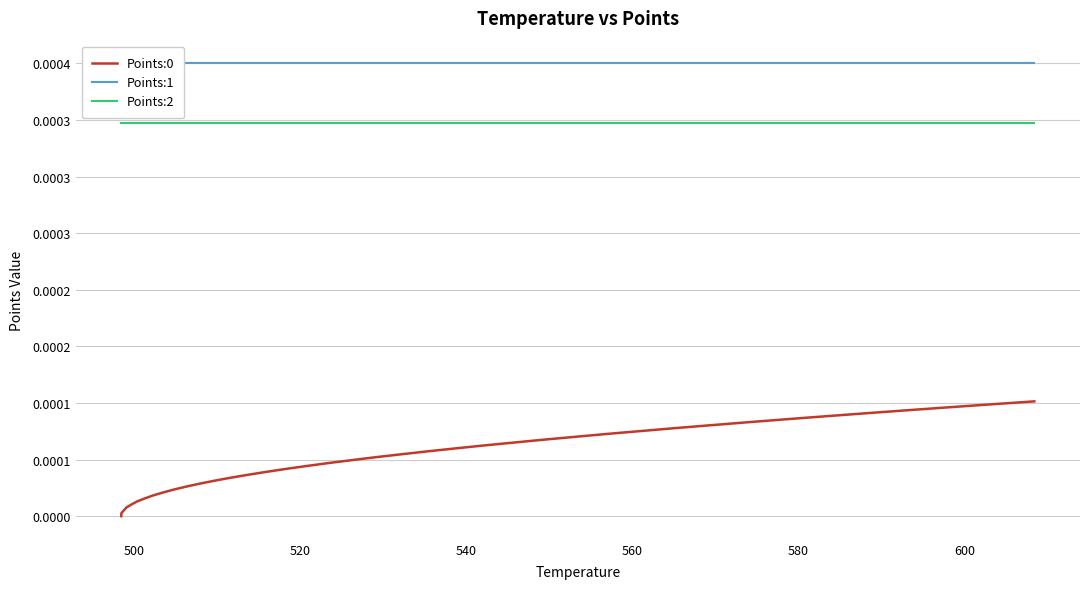

True or false: Points:2 and Points:1 intersect in this chart.

False